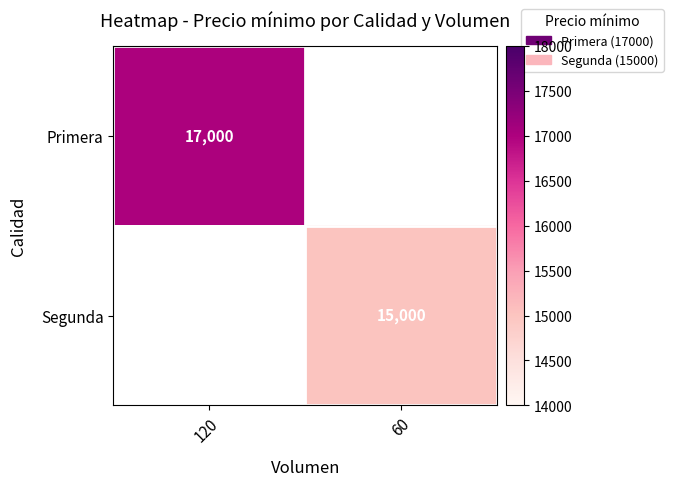

The value of Segunda at 60 is 3548. True or false?

False